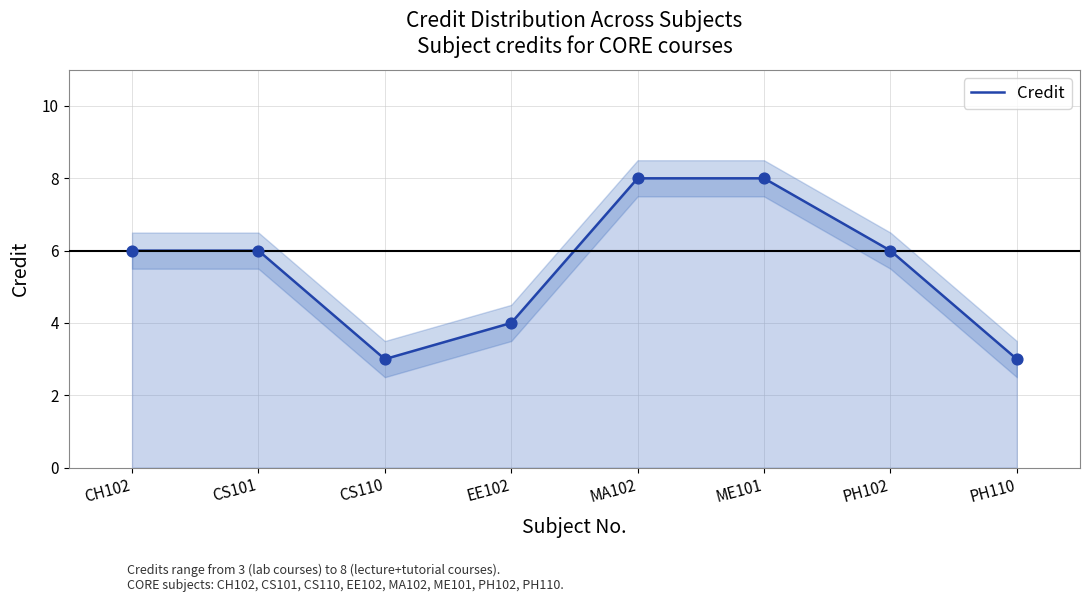

Which has a higher value, PH110 or MA102?

MA102